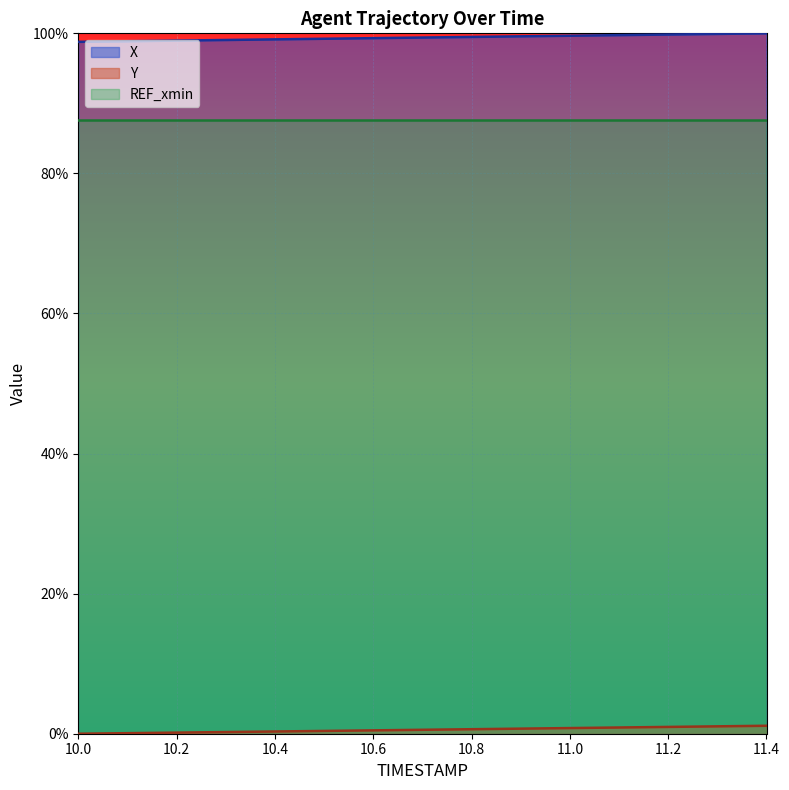

Which series has the largest total across all categories?

X